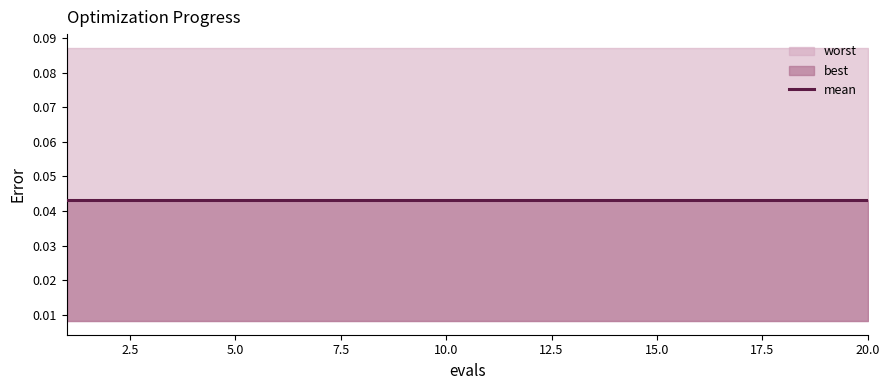

Reading left to right, list all the values displayed in this chart.

mean: 0.0	0.0	0.0	0.0	0.0	0.0	0.0	0.0	0.0	0.0	0.0	0.0	0.0	0.0	0.0	0.0	0.0	0.0	0.0	0.0
best: 0.0	0.0	0.0	0.0	0.0	0.0	0.0	0.0	0.0	0.0	0.0	0.0	0.0	0.0	0.0	0.0	0.0	0.0	0.0	0.0
worst: 0.1	0.1	0.1	0.1	0.1	0.1	0.1	0.1	0.1	0.1	0.1	0.1	0.1	0.1	0.1	0.1	0.1	0.1	0.1	0.1